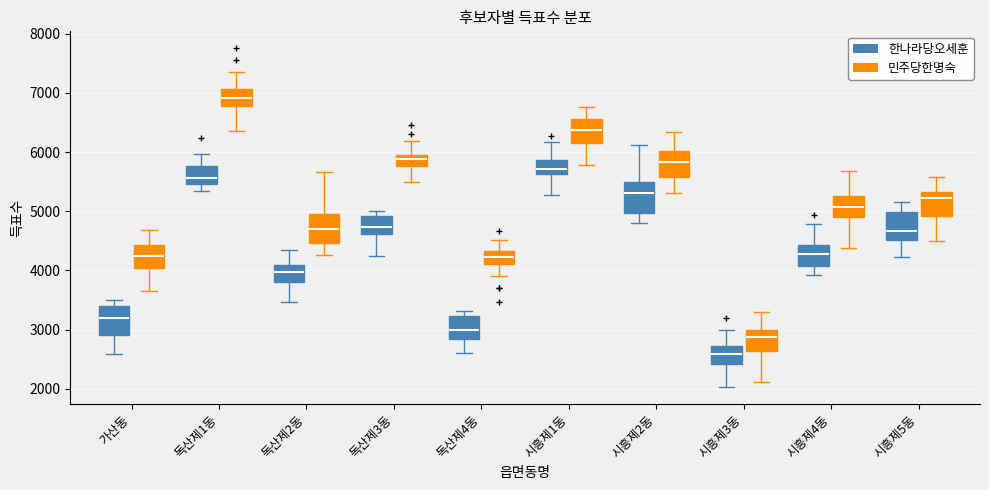

Reading left to right, transcribe this box plot: for each box, give where its median line is, the range the box spans, and where its two whiskers end, as read against the y-axis. The values are not printed on the chart, so give them approximately, as read against the axis.

가산동 (한나라당오세훈): median 3200, box 2900 to 3400, whiskers 2600 to 3500
가산동 (민주당한명숙): median 4200, box 4000 to 4400, whiskers 3700 to 4700
독산제1동 (한나라당오세훈): median 5600, box 5500 to 5800, whiskers 5300 to 6000
독산제1동 (민주당한명숙): median 6900, box 6800 to 7100, whiskers 6400 to 7400
독산제2동 (한나라당오세훈): median 4000, box 3800 to 4100, whiskers 3500 to 4400
독산제2동 (민주당한명숙): median 4700, box 4500 to 4900, whiskers 4300 to 5700
독산제3동 (한나라당오세훈): median 4700, box 4600 to 4900, whiskers 4200 to 5000
독산제3동 (민주당한명숙): median 5900, box 5800 to 6000, whiskers 5500 to 6200
독산제4동 (한나라당오세훈): median 3000, box 2800 to 3200, whiskers 2600 to 3300
독산제4동 (민주당한명숙): median 4200, box 4100 to 4300, whiskers 3900 to 4500
시흥제1동 (한나라당오세훈): median 5700, box 5600 to 5900, whiskers 5300 to 6200
시흥제1동 (민주당한명숙): median 6400, box 6100 to 6600, whiskers 5800 to 6800
시흥제2동 (한나라당오세훈): median 5300, box 5000 to 5500, whiskers 4800 to 6100
시흥제2동 (민주당한명숙): median 5800, box 5600 to 6000, whiskers 5300 to 6300
시흥제3동 (한나라당오세훈): median 2600, box 2400 to 2700, whiskers 2000 to 3000
시흥제3동 (민주당한명숙): median 2900, box 2600 to 3000, whiskers 2100 to 3300
시흥제4동 (한나라당오세훈): median 4300, box 4100 to 4400, whiskers 3900 to 4800
시흥제4동 (민주당한명숙): median 5100, box 4900 to 5200, whiskers 4400 to 5700
시흥제5동 (한나라당오세훈): median 4700, box 4500 to 5000, whiskers 4200 to 5200
시흥제5동 (민주당한명숙): median 5200, box 4900 to 5300, whiskers 4500 to 5600